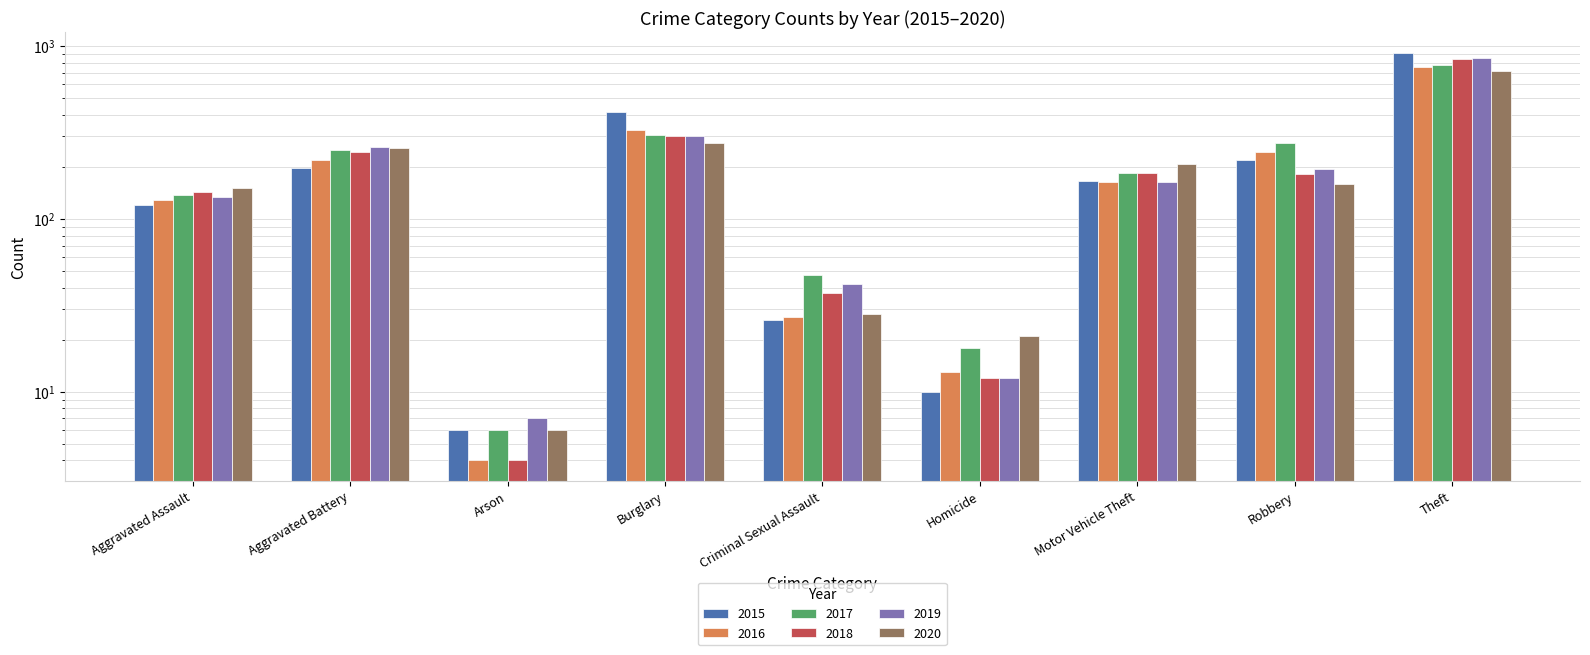

The value of 2020 at Aggravated Battery is 257. True or false?

True